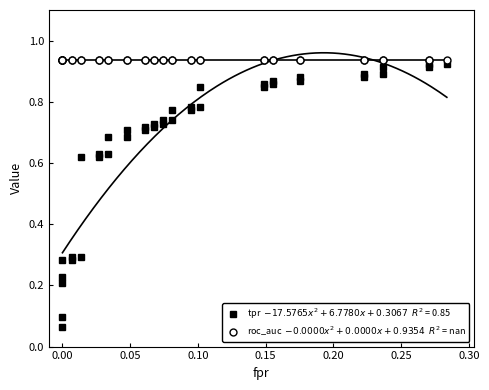

Reading right to left, what are all the values shown in this chart?

fpr: 39=0.3	38=0.3	37=0.3	36=0.2	35=0.2	34=0.2	33=0.2	32=0.2	31=0.2	30=0.2	29=0.2	28=0.1	27=0.1	26=0.1	25=0.1	24=0.1	23=0.1	22=0.1	21=0.1	20=0.1	19=0.1	18=0.1	17=0.1	16=0.1	15=0.1	14=0.0	13=0.0	12=0.0	11=0.0	10=0.0	9=0.0	8=0.0	7=0.0	6=0.0	5=0.0	4=0.0	3=0.0	roc_auc=0.0	tpr=0.0	fpr=0.0
tpr: 39=0.9	38=0.9	37=0.9	36=0.9	35=0.9	34=0.9	33=0.9	32=0.9	31=0.9	30=0.9	29=0.9	28=0.9	27=0.8	26=0.8	25=0.8	24=0.8	23=0.8	22=0.8	21=0.7	20=0.7	19=0.7	18=0.7	17=0.7	16=0.7	15=0.7	14=0.7	13=0.7	12=0.7	11=0.6	10=0.6	9=0.6	8=0.6	7=0.3	6=0.3	5=0.3	4=0.3	3=0.2	roc_auc=0.2	tpr=0.1	fpr=0.1
roc_auc: 39=0.9	38=0.9	37=0.9	36=0.9	35=0.9	34=0.9	33=0.9	32=0.9	31=0.9	30=0.9	29=0.9	28=0.9	27=0.9	26=0.9	25=0.9	24=0.9	23=0.9	22=0.9	21=0.9	20=0.9	19=0.9	18=0.9	17=0.9	16=0.9	15=0.9	14=0.9	13=0.9	12=0.9	11=0.9	10=0.9	9=0.9	8=0.9	7=0.9	6=0.9	5=0.9	4=0.9	3=0.9	roc_auc=0.9	tpr=0.9	fpr=0.9